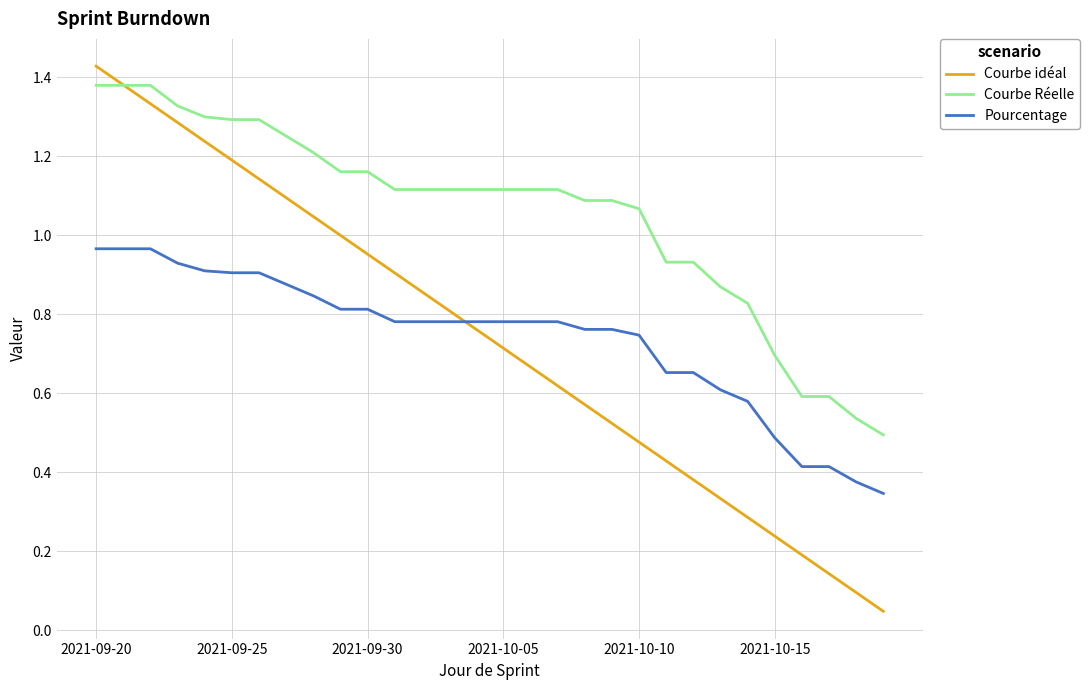

Which series has the largest total across all categories?

Courbe Réelle